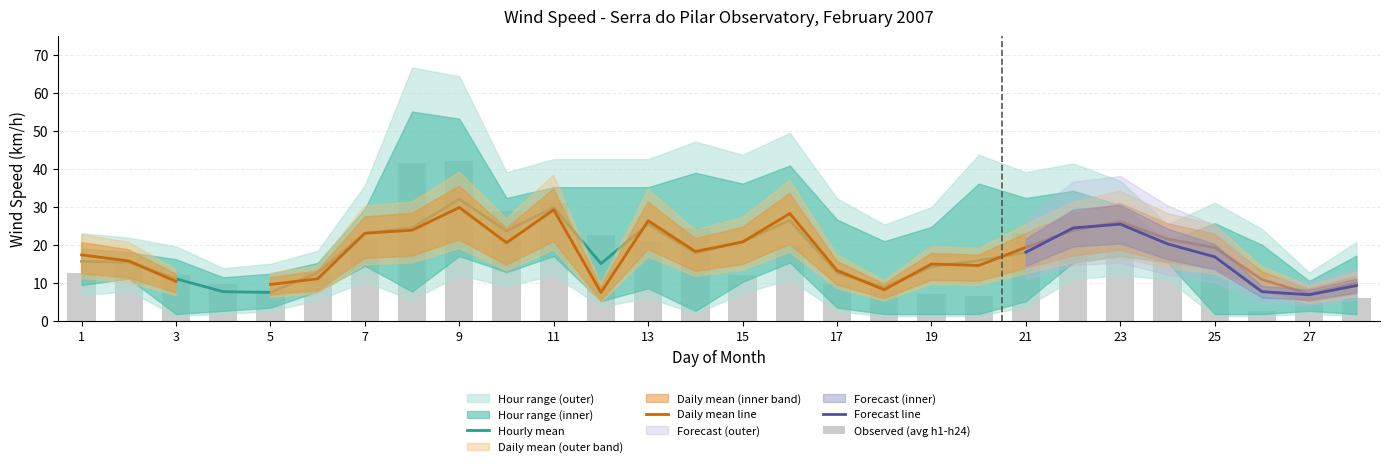

Reading left to right, what are all the values shown in this chart?

Hour1: 1=14.0	2=14.0	3=16.0	4=11.0	5=9.0	6=10.0	7=19.0	8=25.0	9=56.0	10=24.0	11=26.0	12=37.0	13=10.0	14=41.0	15=12.0	16=18.0	17=12.0	18=6.0	19=12.0	20=2.0	21=12.0	22=36.0	23=20.0	24=22.0	25=26.0	26=2.0	27=6.0	28=10.0
Hour6: 1=20.0	2=13.0	3=17.0	4=12.0	5=13.0	6=16.0	7=17.0	8=11.0	9=28.0	10=15.0	11=20.0	12=6.0	13=16.0	14=31.0	15=21.0	16=21.0	17=4.0	18=3.0	19=9.0	20=7.0	21=17.0	22=18.0	23=27.0	24=18.0	25=27.0	26=10.0	27=11.0	28=18.0
Hour12: 1=17.0	2=19.0	3=12.0	4=3.0	5=4.0	6=13.0	7=24.0	8=9.0	9=20.0	10=21.0	11=30.0	12=14.0	13=32.0	14=6.0	15=21.0	16=28.0	17=12.0	18=2.0	19=22.0	20=38.0	21=6.0	22=24.0	23=32.0	24=21.0	25=8.0	26=2.0	27=3.0	28=10.0
Hour18: 1=16.0	2=14.0	3=2.0	4=4.0	5=4.0	6=9.0	7=31.0	8=19.0	9=28.0	10=24.0	11=37.0	12=10.0	13=37.0	14=3.0	15=38.0	16=43.0	17=28.0	18=22.0	19=26.0	20=21.0	21=21.0	22=26.0	23=26.0	24=22.0	25=21.0	26=21.0	27=3.0	28=6.0
Hour24: 1=11.0	2=17.0	3=8.0	4=8.0	5=7.0	6=15.0	7=24.0	8=58.0	9=28.0	10=34.0	11=36.0	12=8.0	13=32.0	14=8.0	15=12.0	16=22.0	17=7.0	18=11.0	19=2.0	20=11.0	21=34.0	22=18.0	23=22.0	24=18.0	25=2.0	26=3.0	27=11.0	28=2.0
DailyMean: 1=17.3	2=15.7	3=10.3	4=0.0	5=9.5	6=11.0	7=23.0	8=23.8	9=29.8	10=20.5	11=29.2	12=7.4	13=26.3	14=18.2	15=20.7	16=28.2	17=13.2	18=8.1	19=14.9	20=14.5	21=19.3	22=23.8	23=26.0	24=21.5	25=19.2	26=10.8	27=7.0	28=9.8